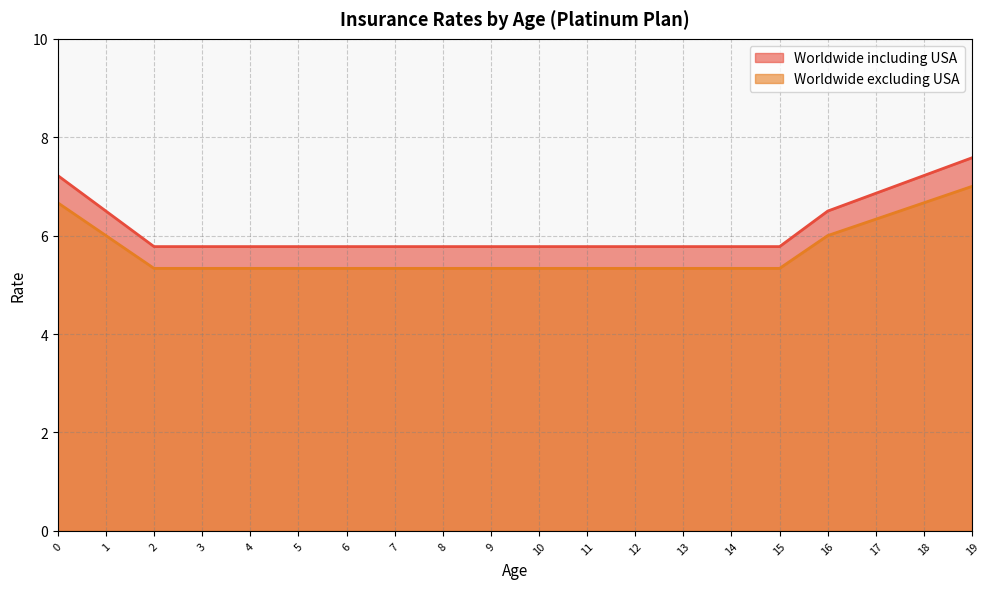

What is the value of the Worldwide including USA point at the 10th from the left?

5.8